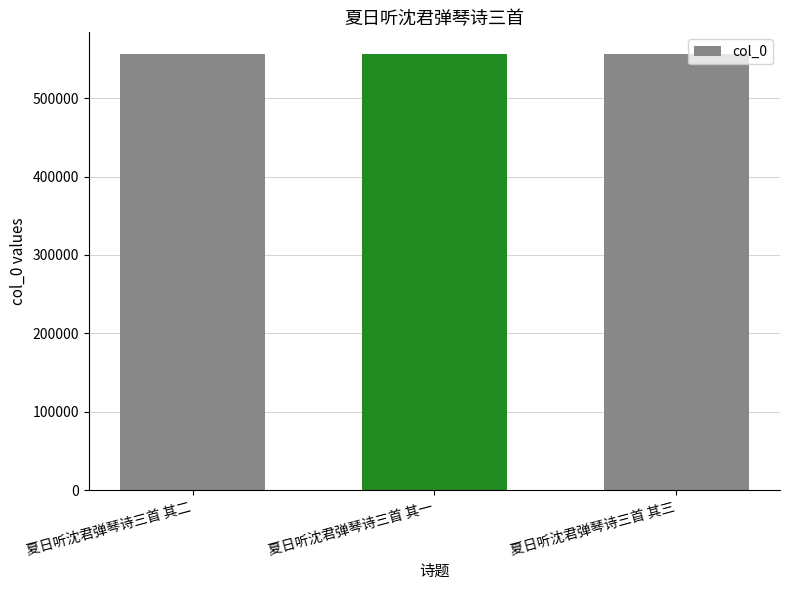

What is the smallest value displayed?

556083